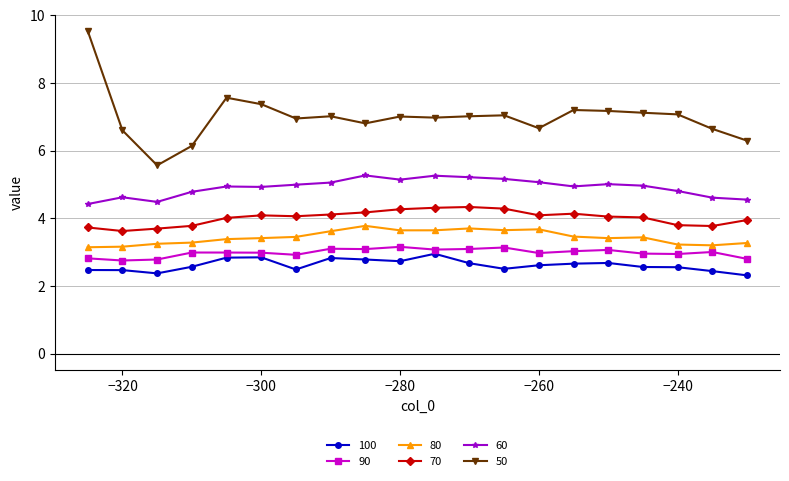

Which series has the largest total across all categories?

50